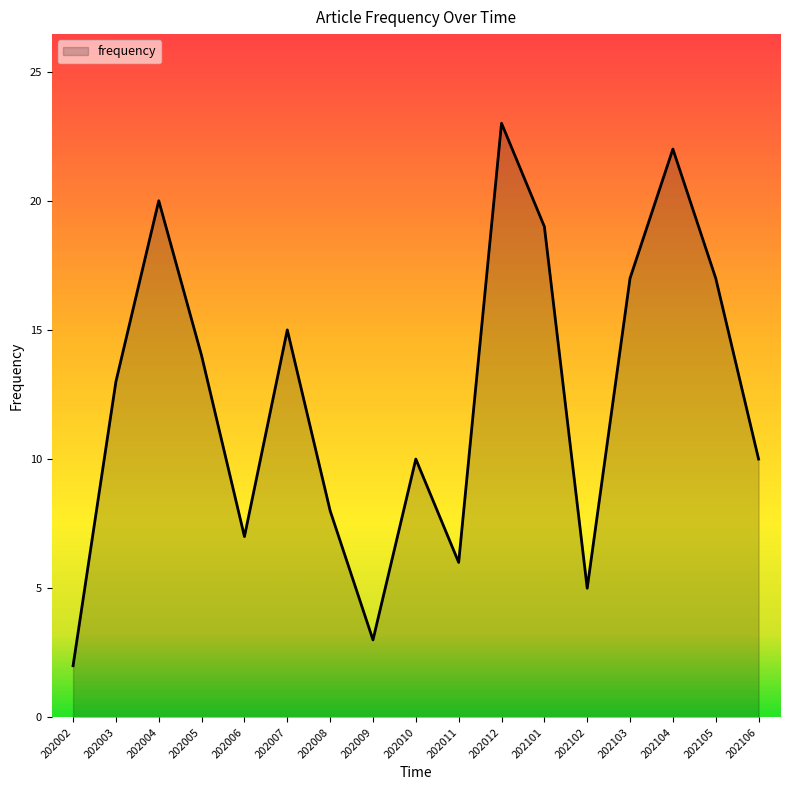

Between 202006 and 202101, which is larger?

202101